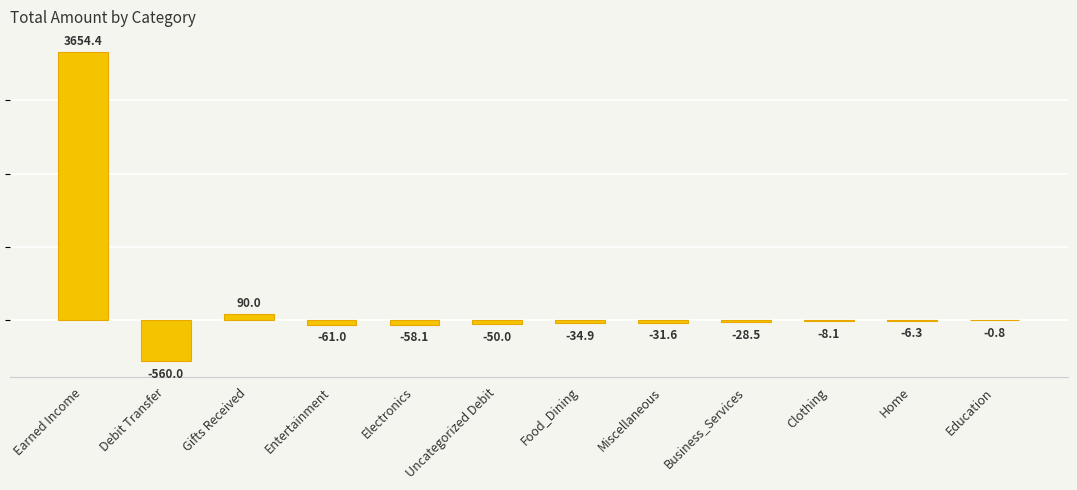

What is the approximate value at Earned Income?

3654.4